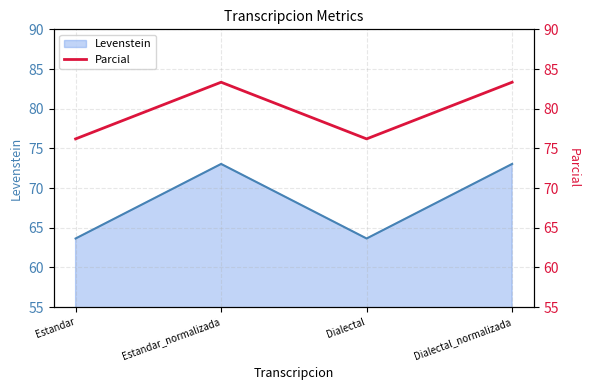

Rank the categories by value from lowest to highest.

Estandar, Dialectal, Estandar_normalizada, Dialectal_normalizada